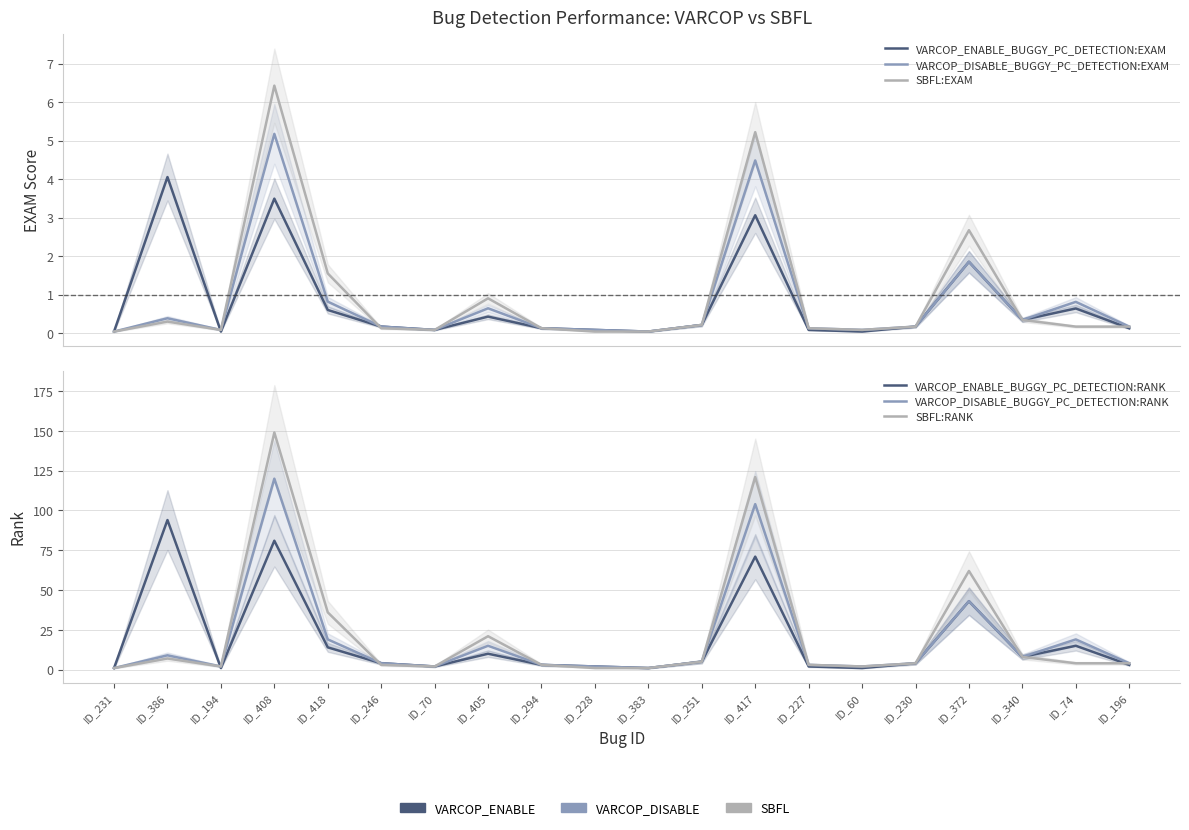

What is the label of the 20th point from the right?

ID_231